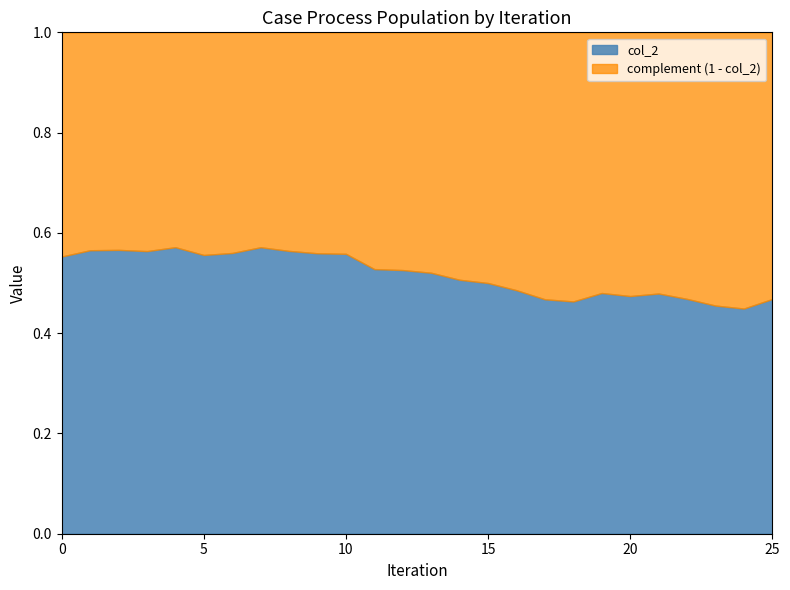

What is the change in value from 3 to 25?

-0.1